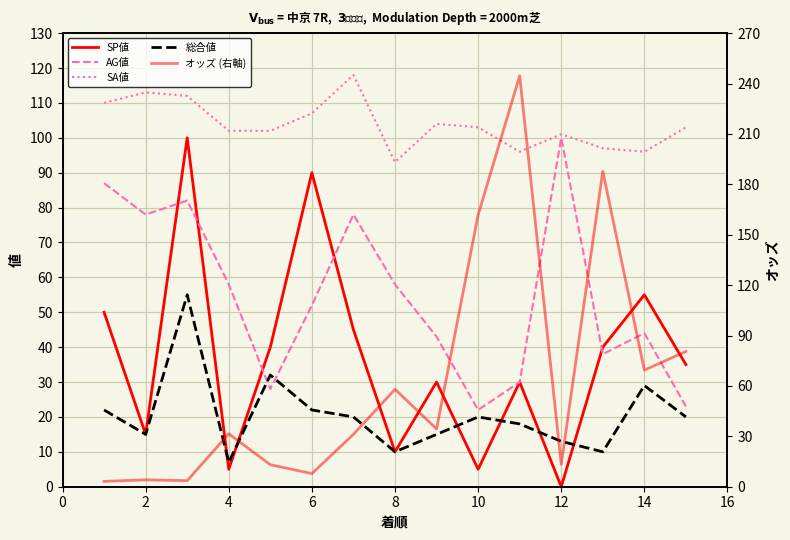

Reading left to right, transcribe all the data shown in this chart.

SP値: 50.0	15.0	100.0	5.0	40.0	90.0	45.0	10.0	30.0	5.0	30.0	0.0	40.0	55.0	35.0
AG値: 87.0	78.0	82.0	58.0	28.0	52.0	78.0	58.0	43.0	22.0	30.0	100.0	38.0	44.0	23.0
SA値: 110.0	113.0	112.0	102.0	102.0	107.0	118.0	93.0	104.0	103.0	96.0	101.0	97.0	96.0	103.0
総合値: 22.0	15.0	55.0	7.0	32.0	22.0	20.0	10.0	15.0	20.0	18.0	13.0	10.0	29.0	20.0
オッズ (右軸): 3.2	4.1	3.6	31.5	13.1	7.8	31.2	58.0	34.4	161.8	244.6	13.3	187.8	69.4	80.5